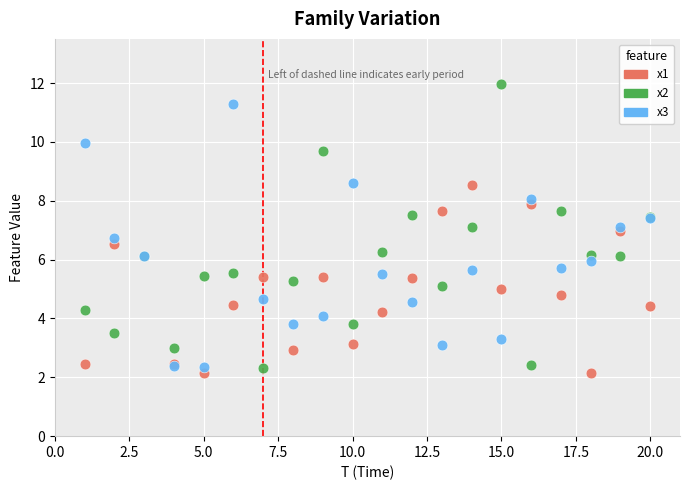

Which series contains the lowest Y value?

x1